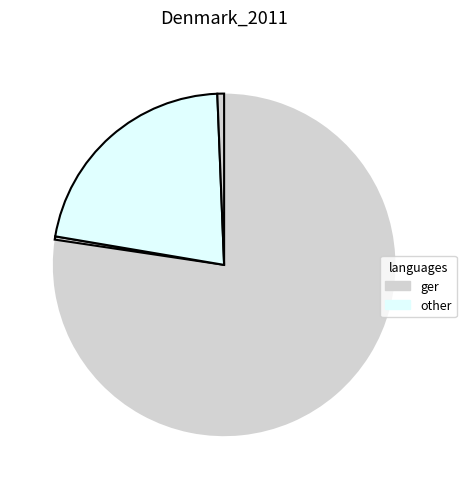

How many slices are in this pie chart?

4